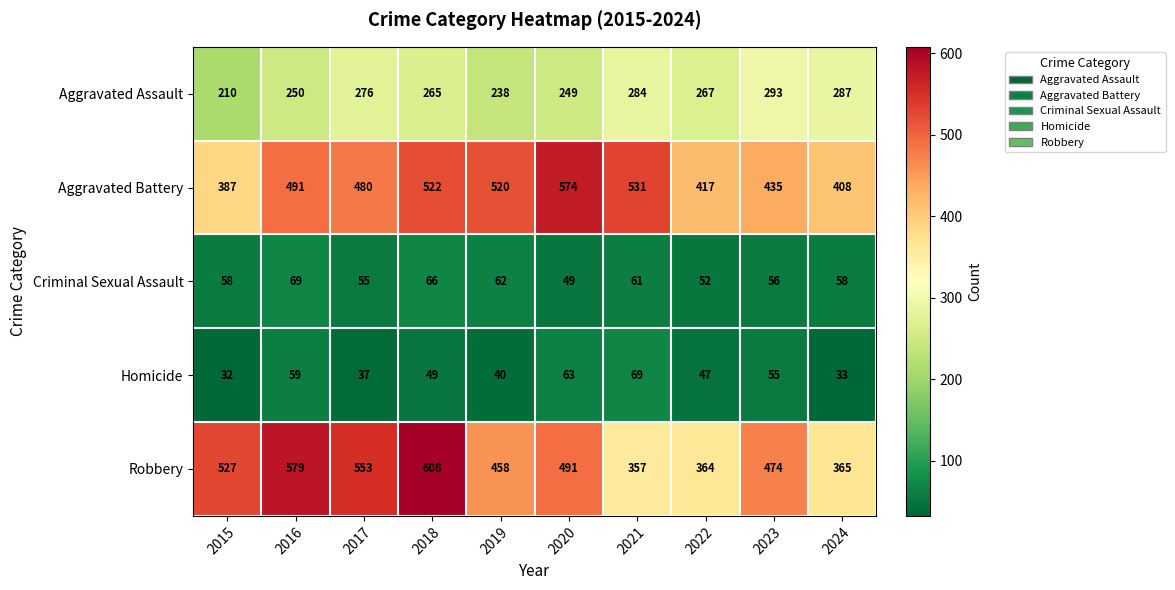

Where does the Aggravated Assault series first go above 267?

2017